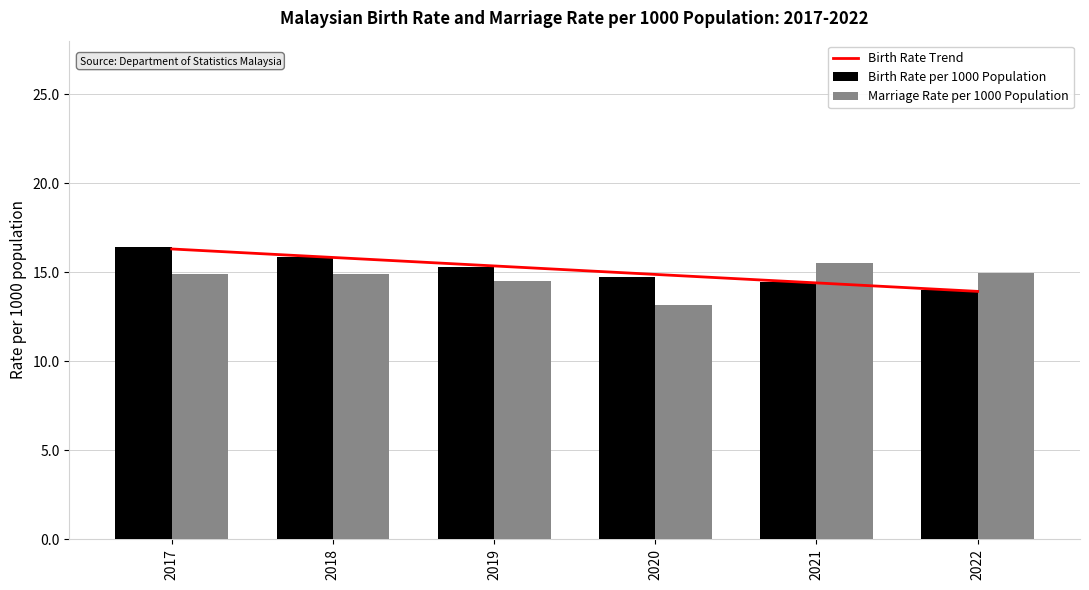

How many distinct data groups are displayed?

3